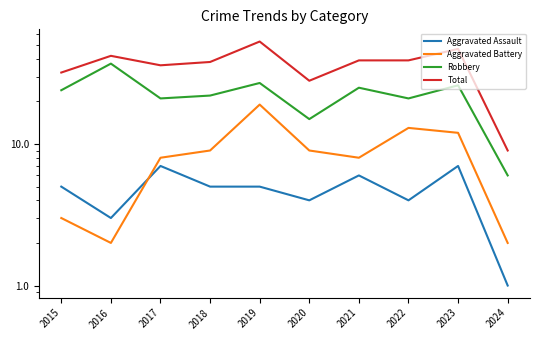

How many values in the Robbery series are below 24?

5